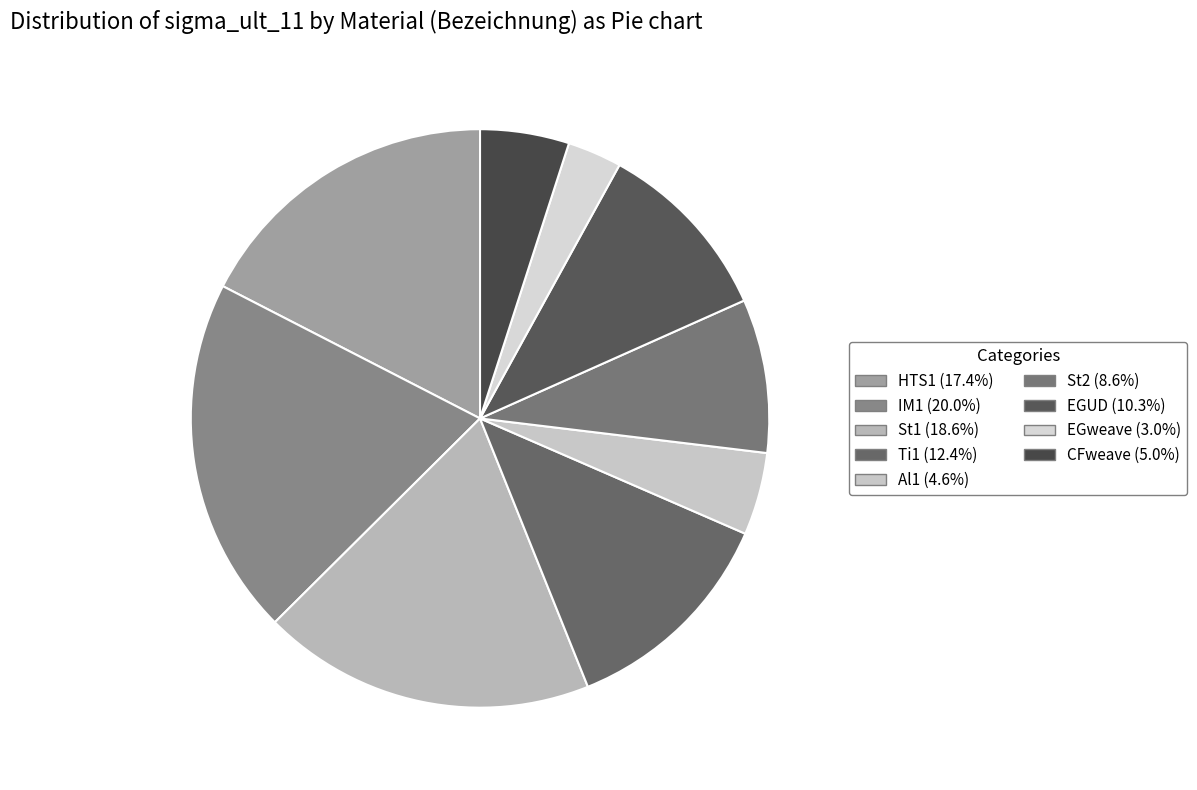

Rank the categories by value from lowest to highest.

EGweave, Al1, CFweave, St2, EGUD, Ti1, HTS1, St1, IM1